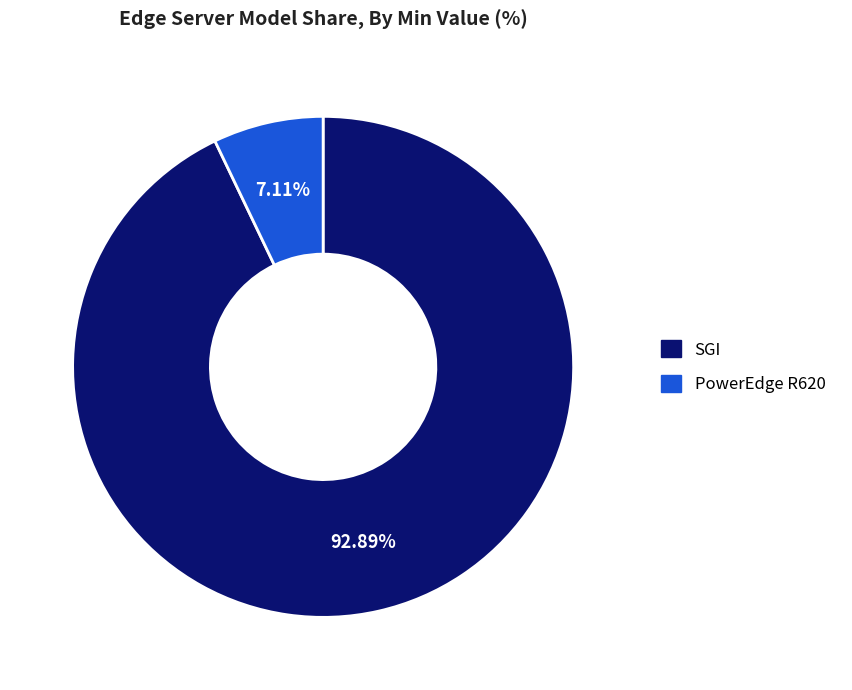

Does any single category account for the majority?

Yes